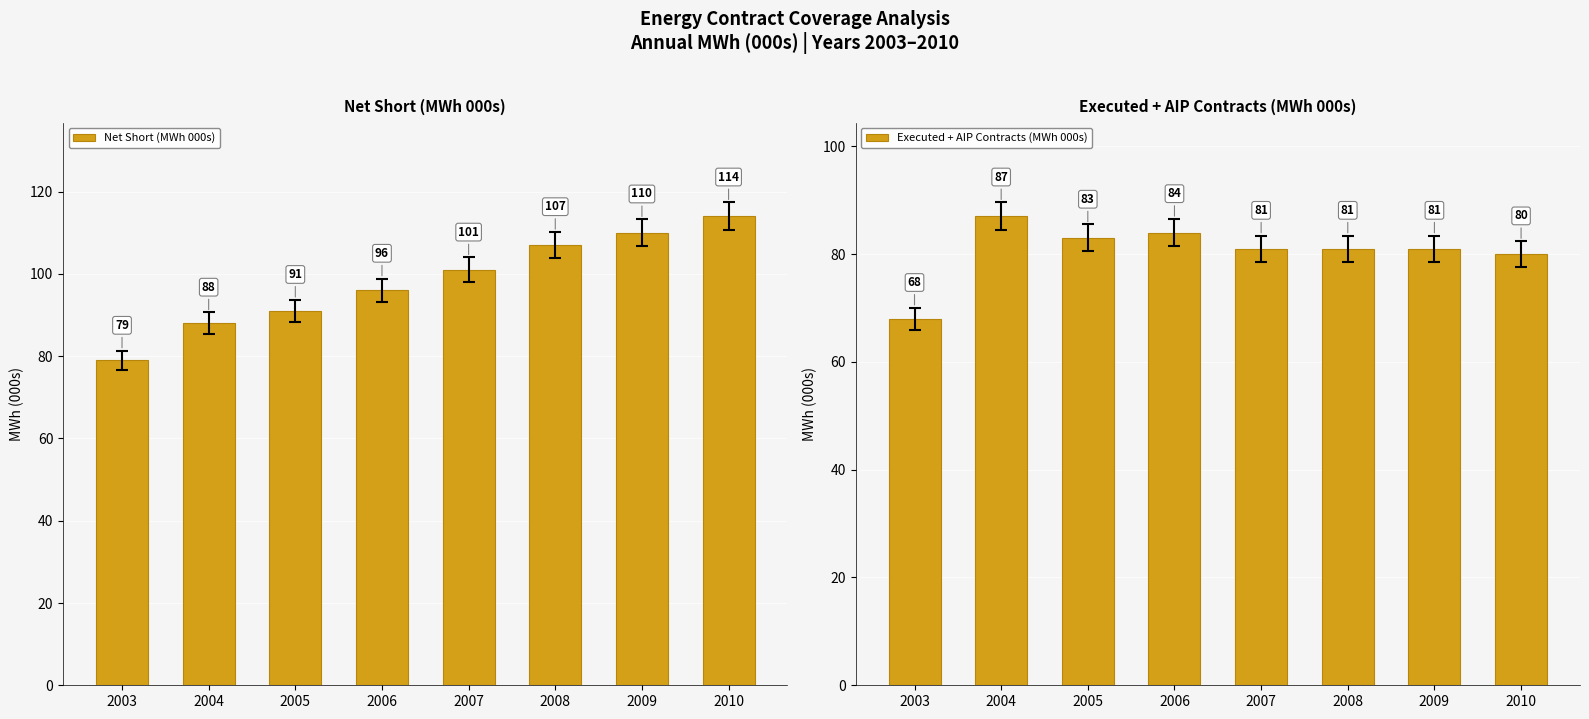

What is the smallest value displayed?

68